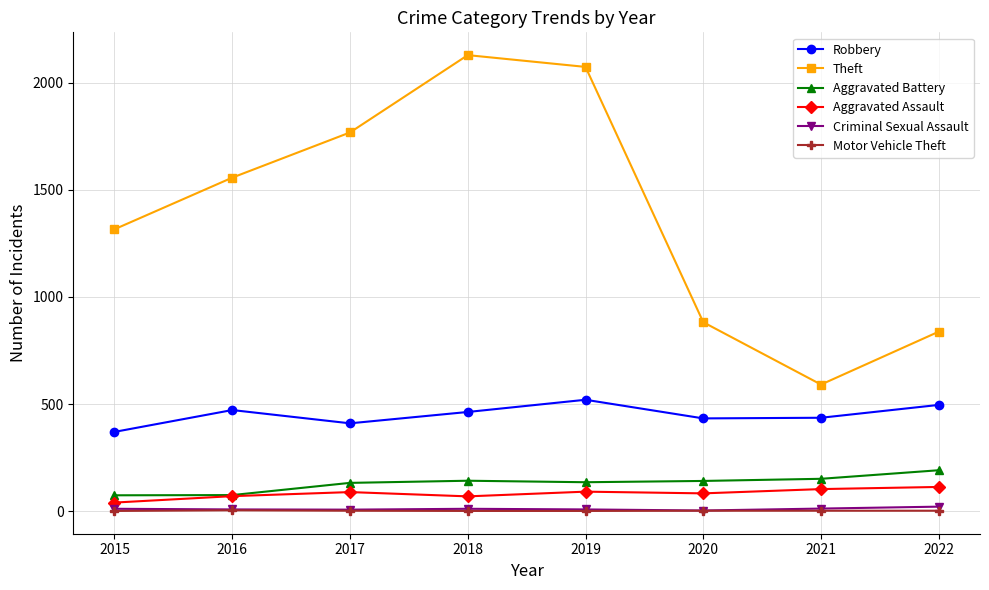

True or false: Theft and Aggravated Battery cross at least once.

False